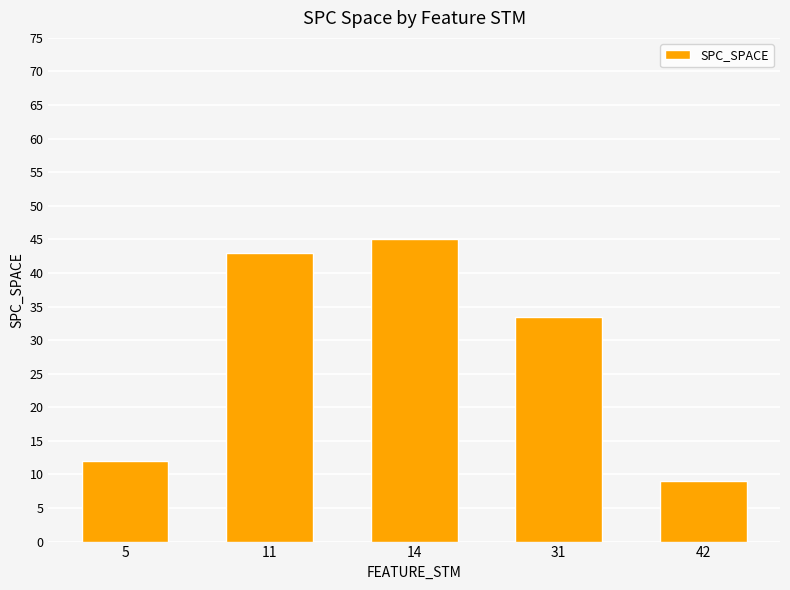

Where does the data first go above 33?

11